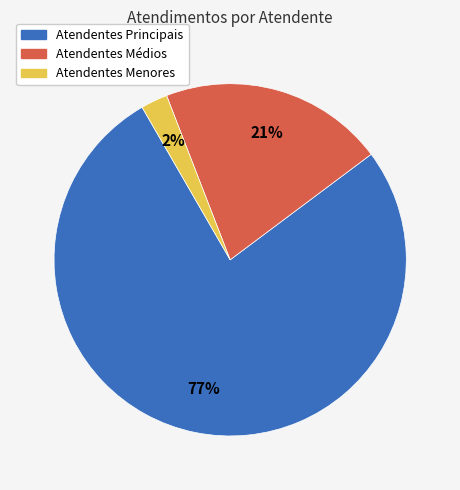

Rank the categories by value from lowest to highest.

Atendentes Menores, Atendentes Médios, Atendentes Principais